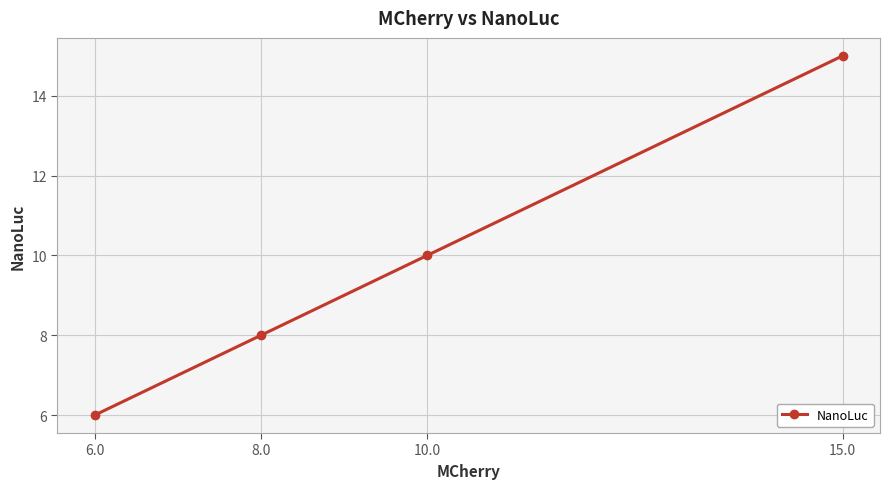

Between 15.0 and 8.0, which is larger?

15.0